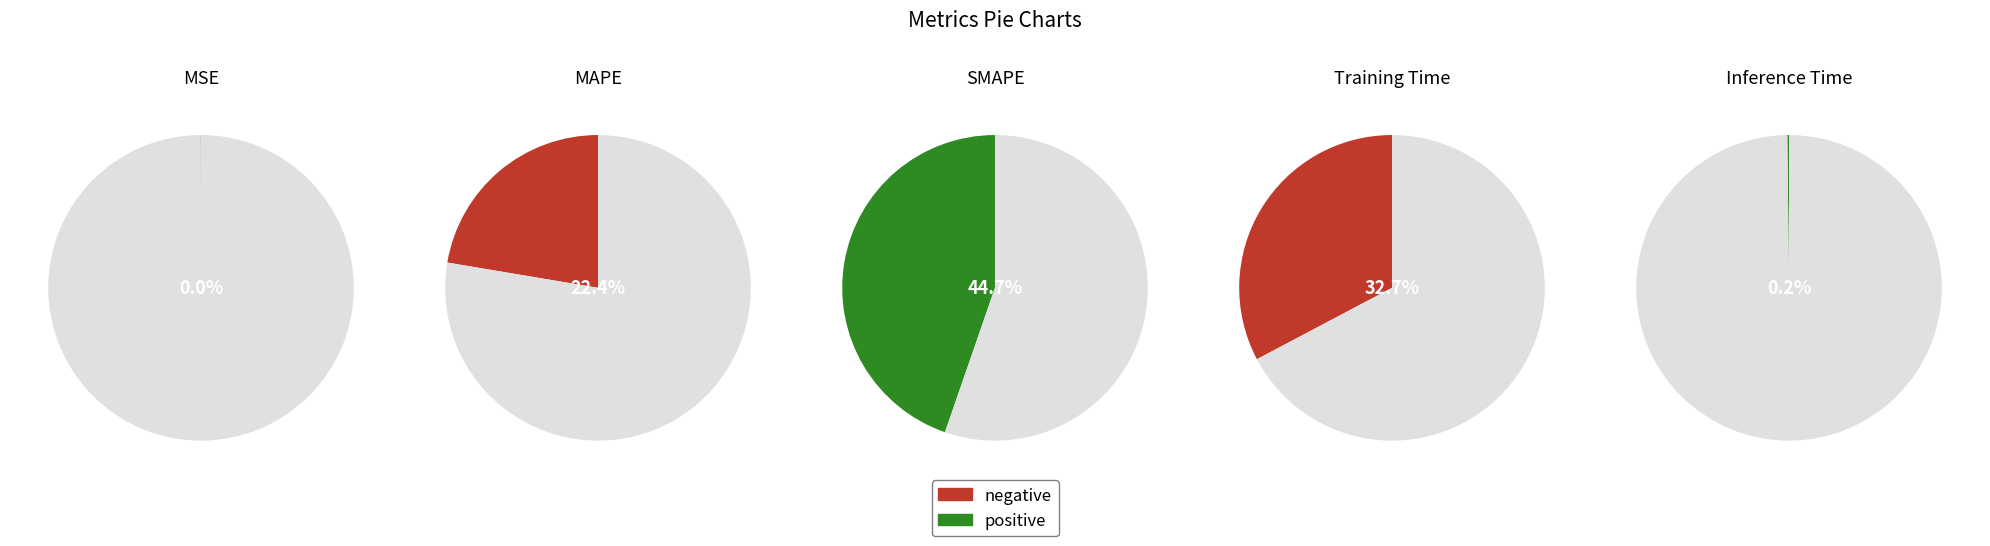

To the nearest percent, what is the average slice percentage?

20%